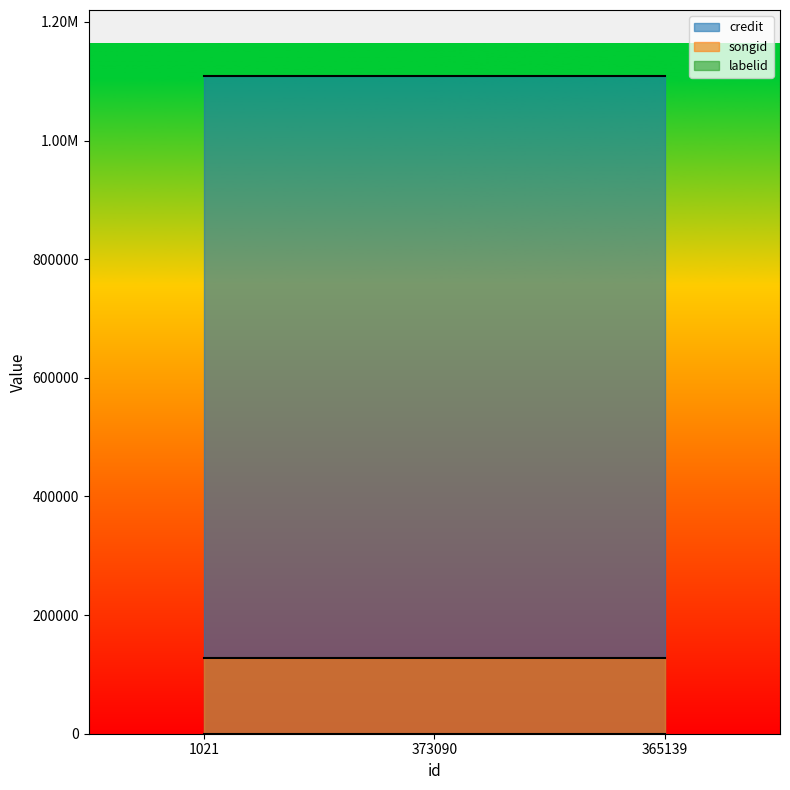

Rank the series by their maximum value, from highest to lowest.

credit, songid, labelid